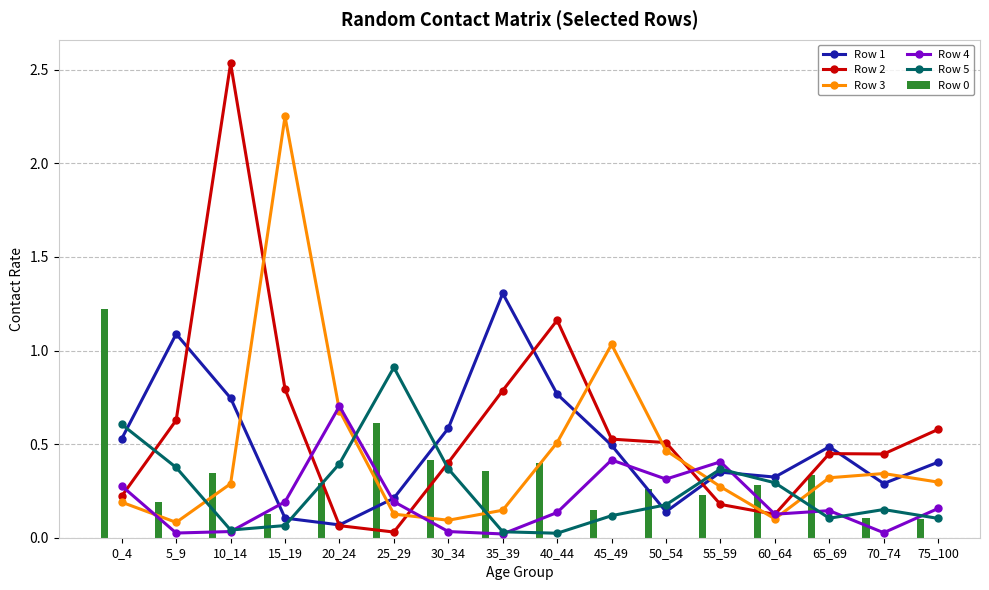

Where is Row 0 nearest to the value 0?

75_100